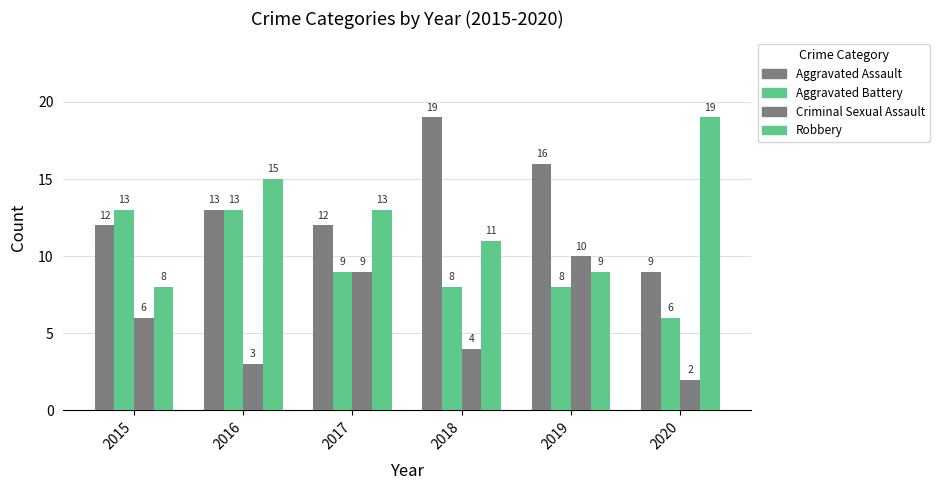

Count the number of data series in this chart.

4